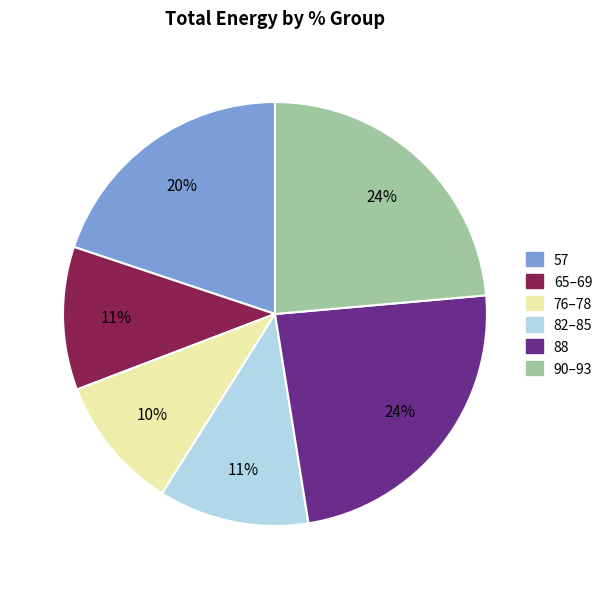

To the nearest percent, what is the average slice percentage?

17%